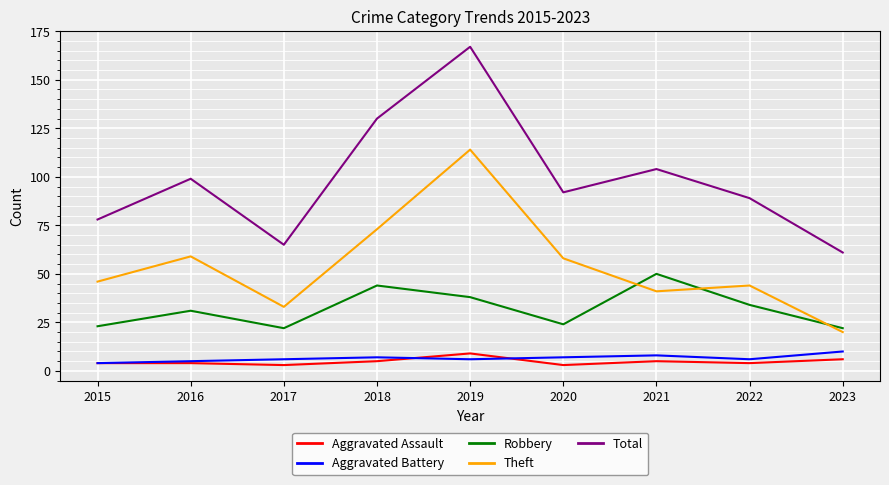

How many lines are shown in the chart?

5